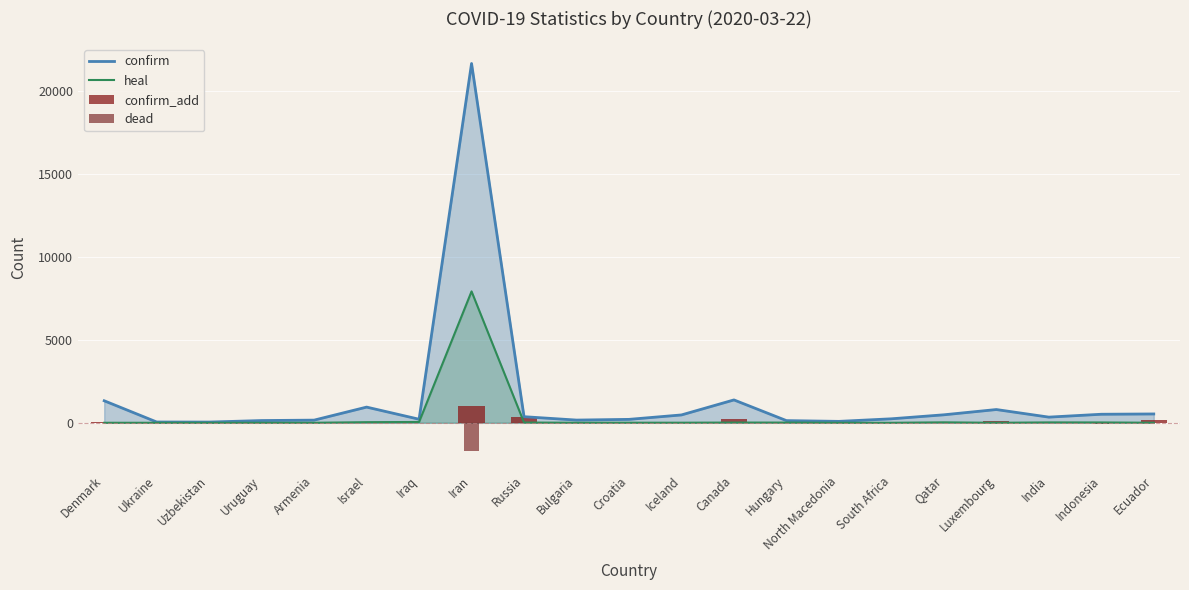

List the labels in order of confirm value, largest first.

Iran, Canada, Denmark, Israel, Luxembourg, Ecuador, Indonesia, Qatar, Iceland, Russia, India, South Africa, Iraq, Croatia, Bulgaria, Armenia, Uruguay, Hungary, North Macedonia, Ukraine, Uzbekistan